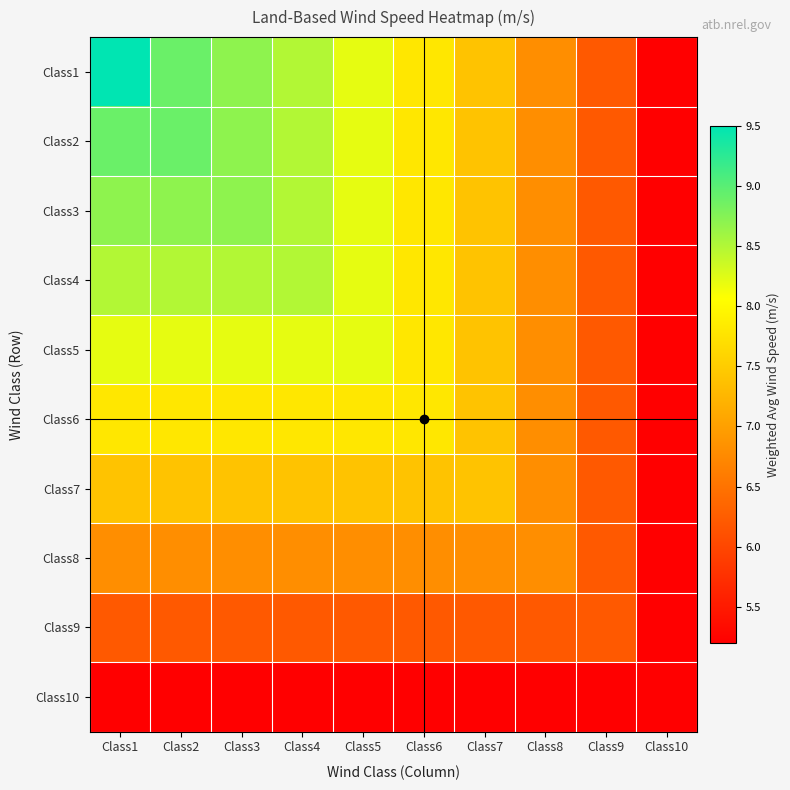

At which category is the sum across all series the highest?

Class1